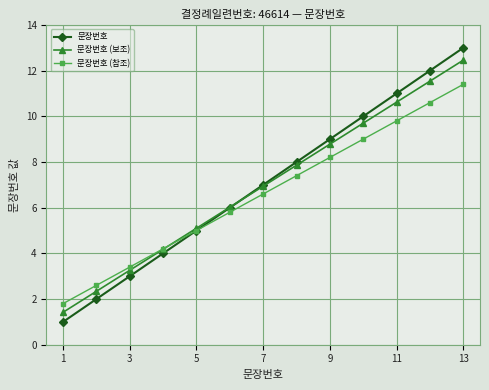

What are all the series names shown in the legend?

문장번호, 문장번호 (보조), 문장번호 (참조)